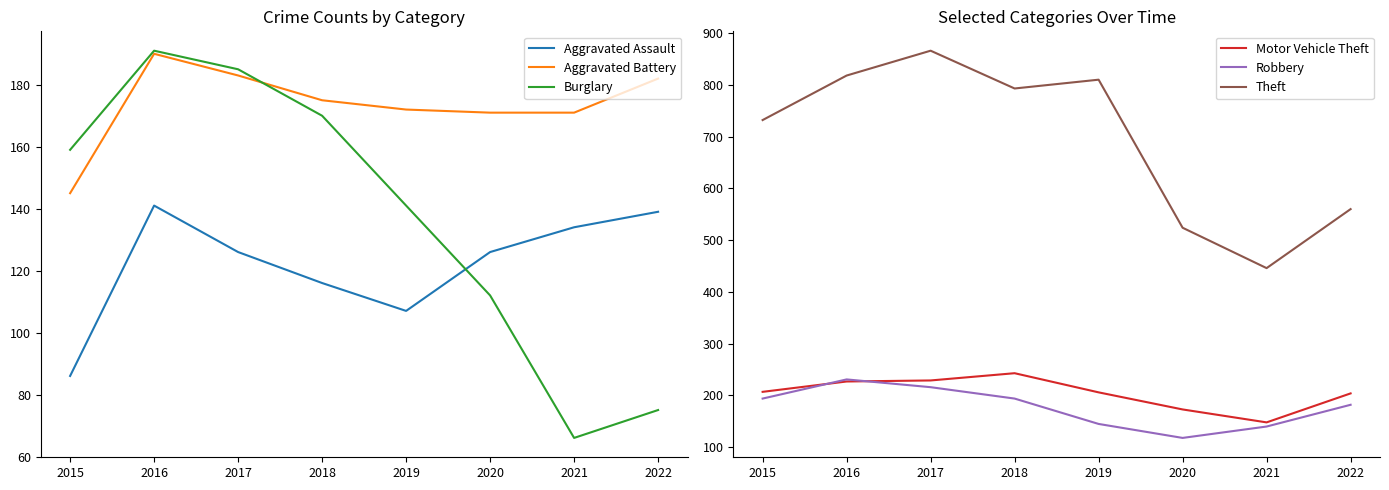

Which has a higher value, 2022 or 2018?

2022